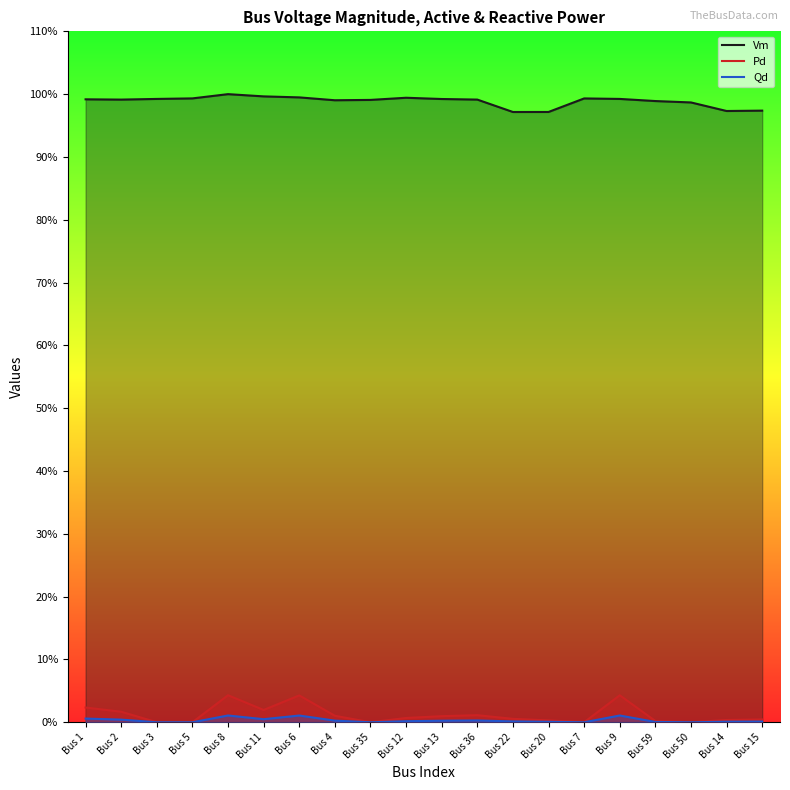

Which series has the largest range (max minus min)?

Pd